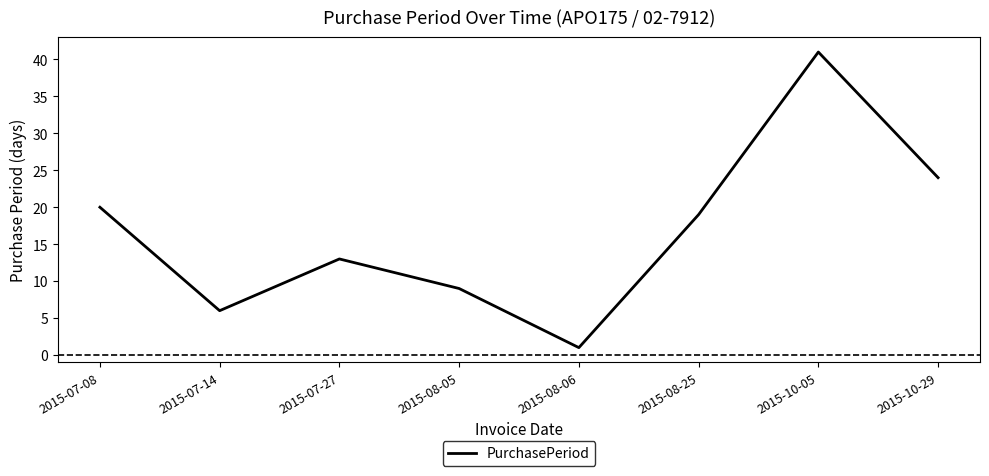

Which category has the highest value across all series?

2015-10-05